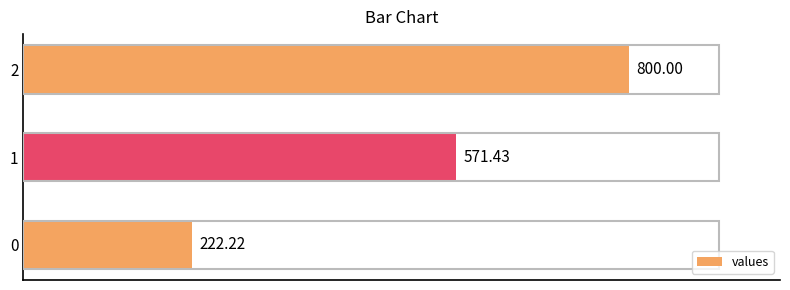

Rank the categories by value from lowest to highest.

0, 1, 2